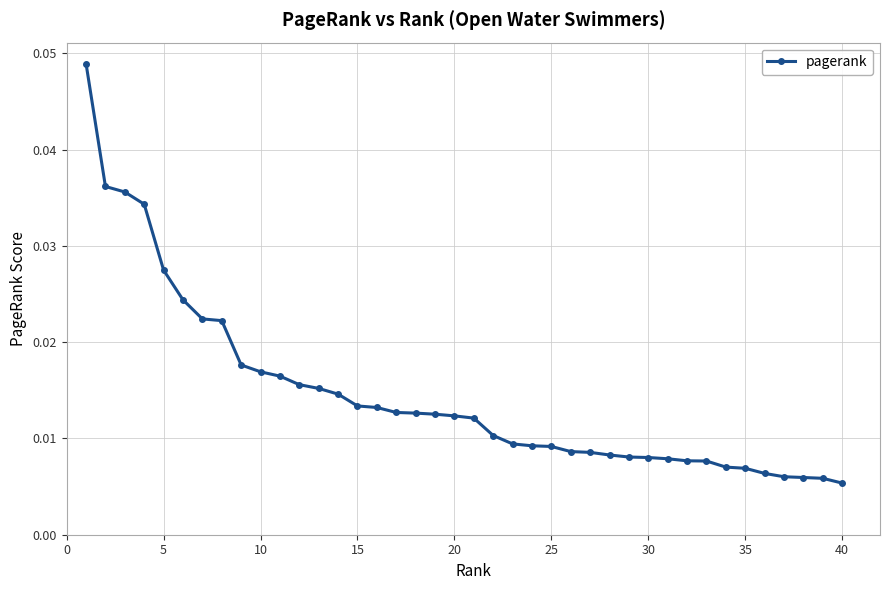

What is the sum of all values?

0.6